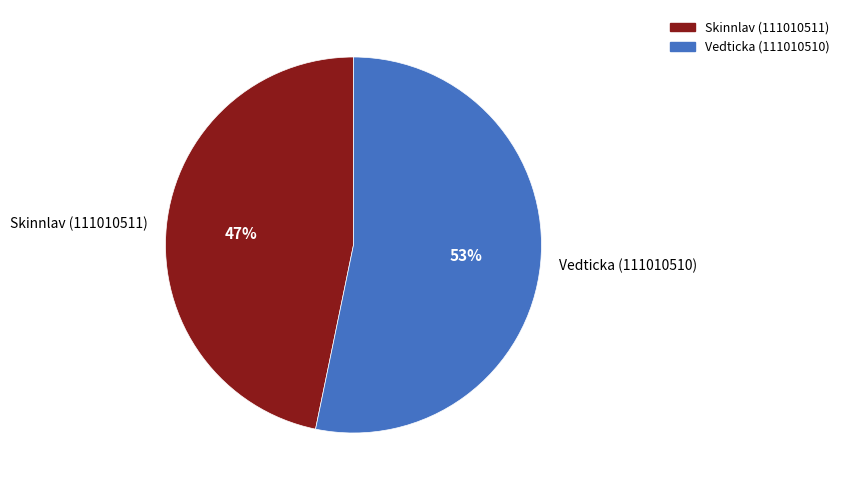

The Skinnlav (111010511) slice represents 38% of the pie. True or false?

False